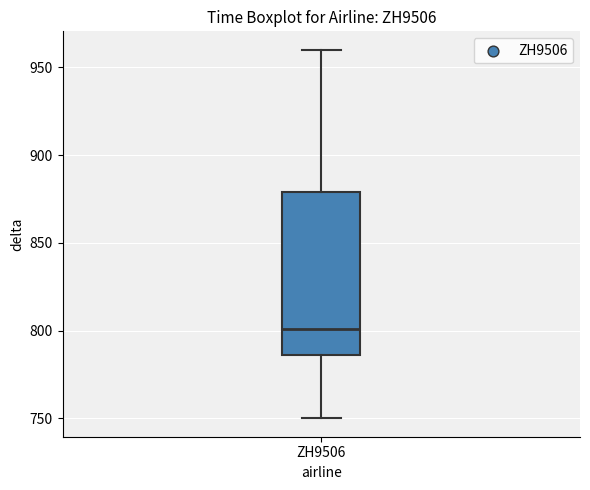

Read this box plot against the y-axis: the position of the median line, the range covered by the box, and the ends of both whiskers. The values are not printed on the chart, so give them approximately, as read against the axis.

median 800, box 785 to 880, whiskers 750 to 960